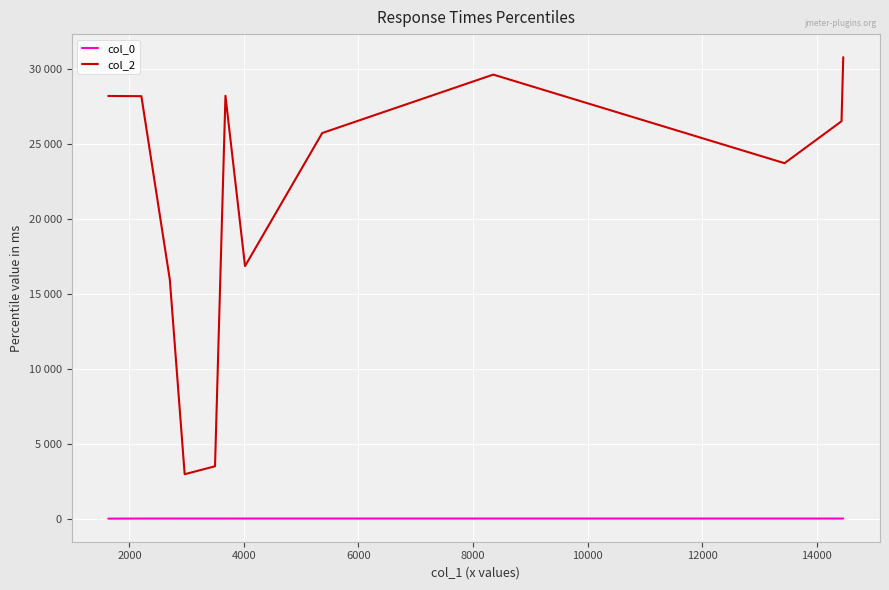

Does the chart display data point markers on the line(s)?

No